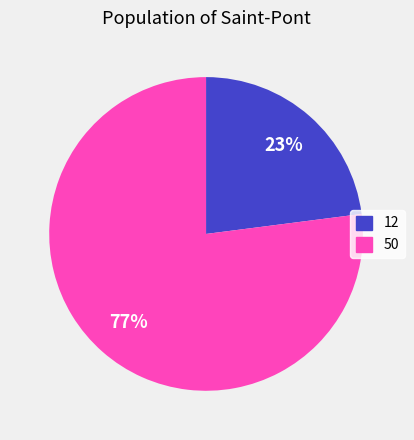

Between 50 and 12, which is larger?

50